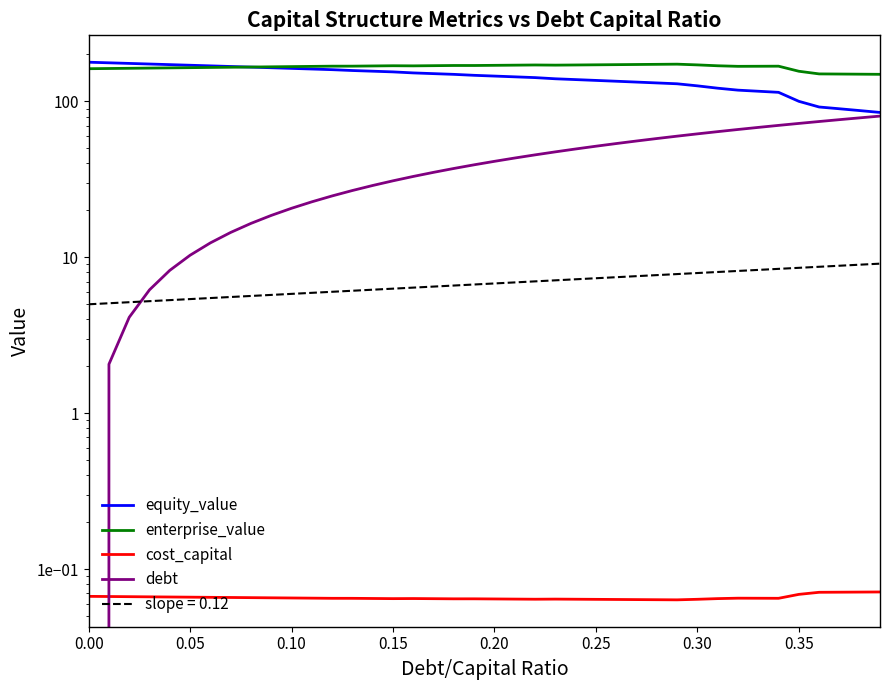

At how many categories does at least one series exceed 24?

40